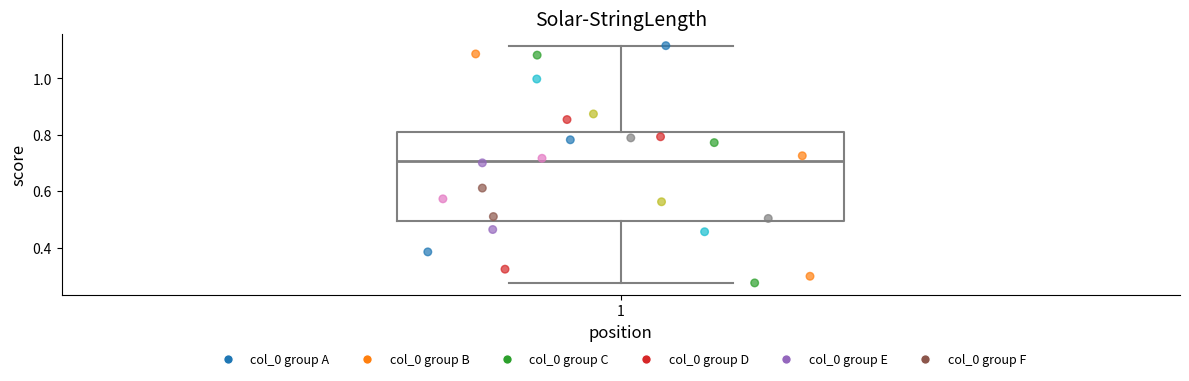

Where does the median line of the box at x = 1 sit on the y-axis? The values are not printed on the chart, so give them approximately, as read against the axis.

0.70